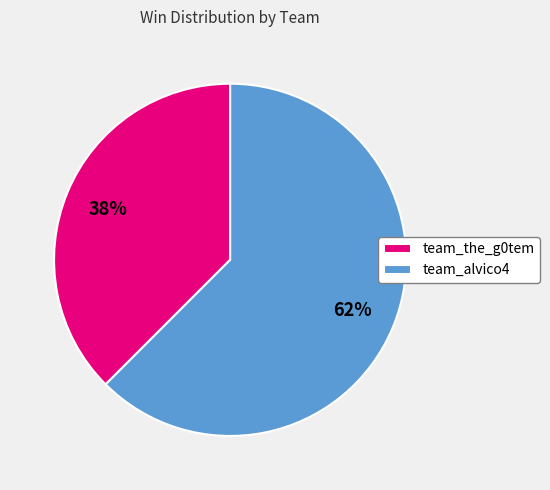

Which has a higher value, team_alvico4 or team_the_g0tem?

team_alvico4